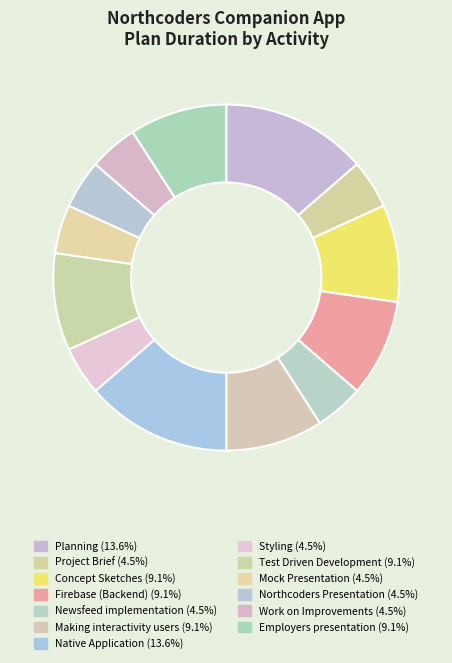

How many segments does this pie chart have?

13